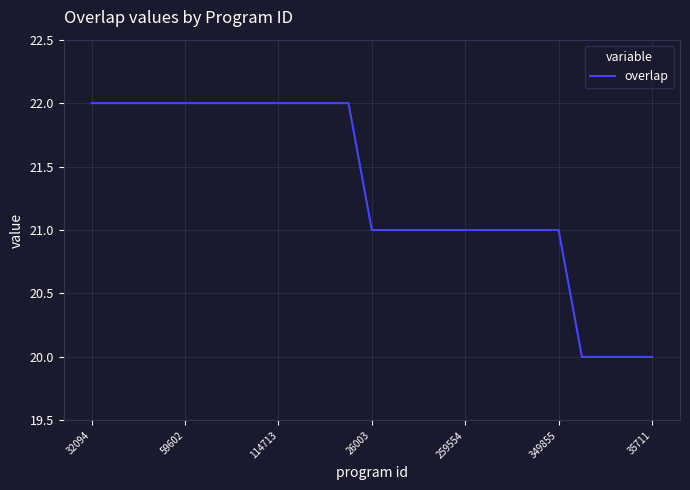

What is the greatest value displayed?

22